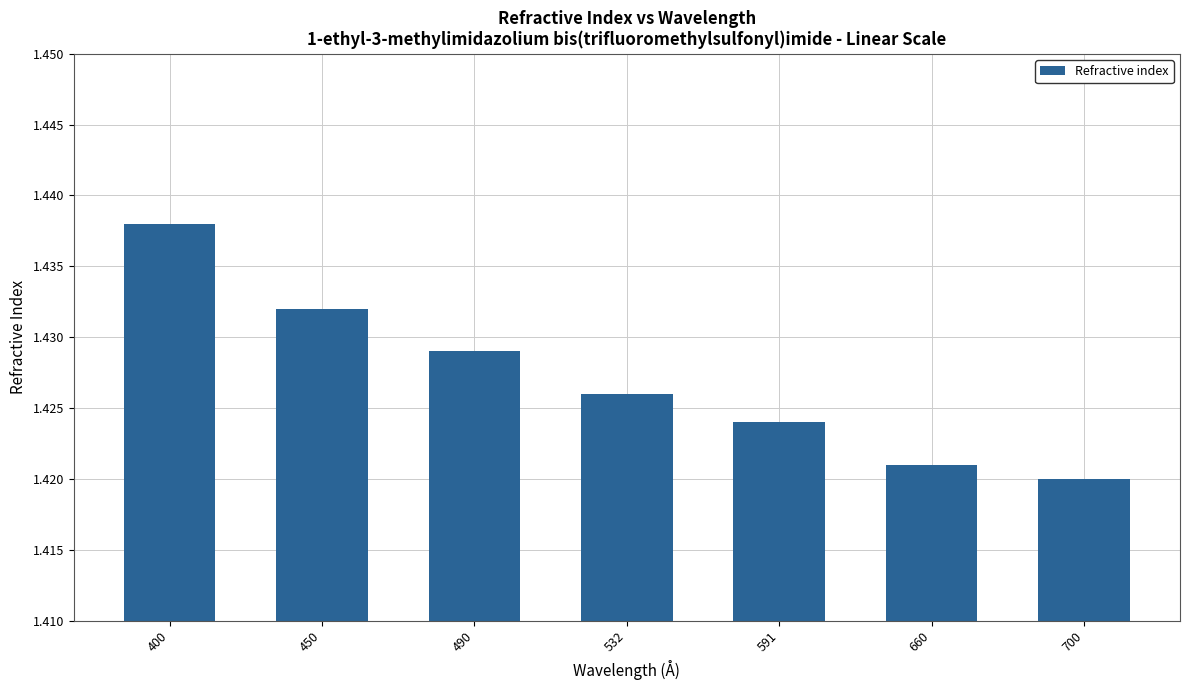

Which label corresponds to the smallest value in the chart?

700